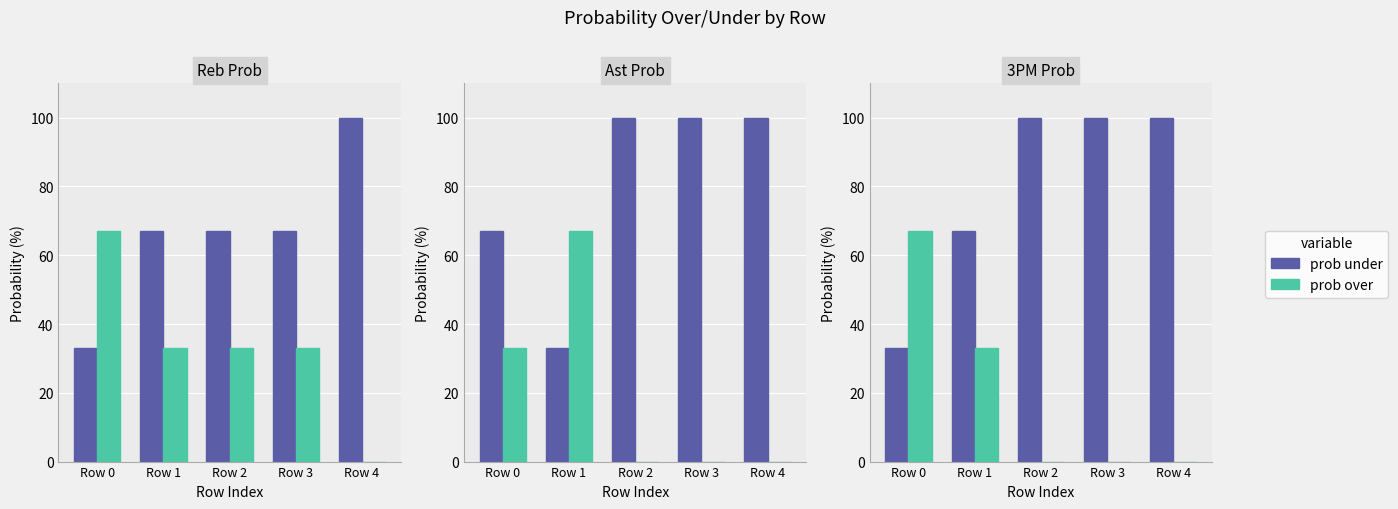

At which label does prob under reach its peak?

Row 2